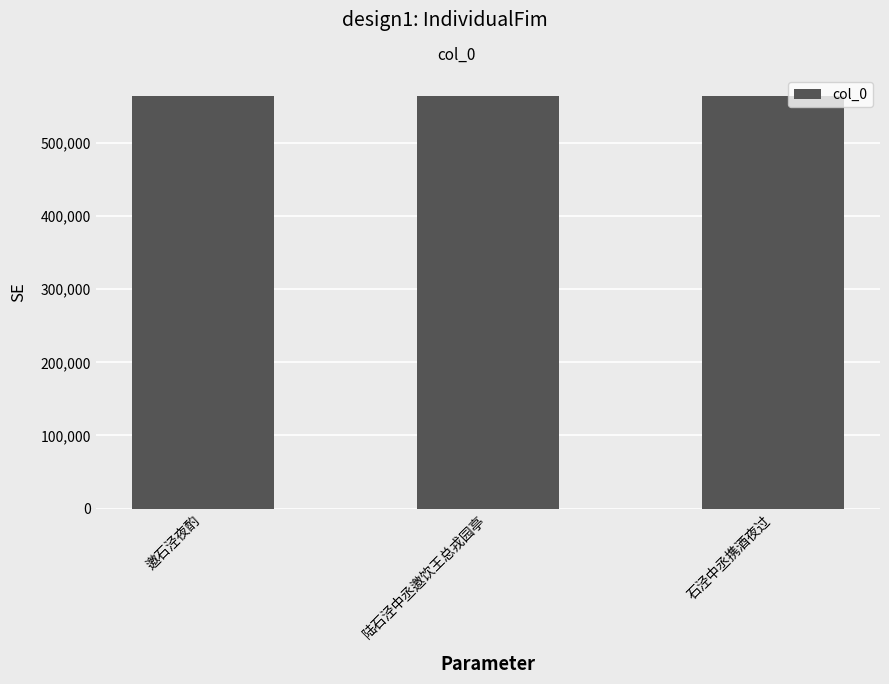

What is the ratio of the value at 陆石泾中丞邀饮王总戎园亭 to the value at 石泾中丞携酒夜过?

1.0